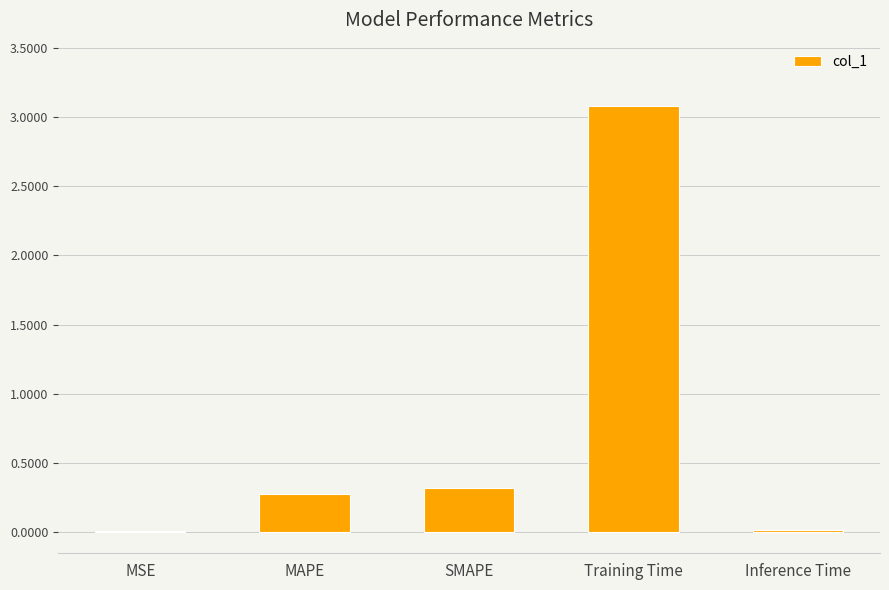

Which has a higher value, Training Time or MAPE?

Training Time